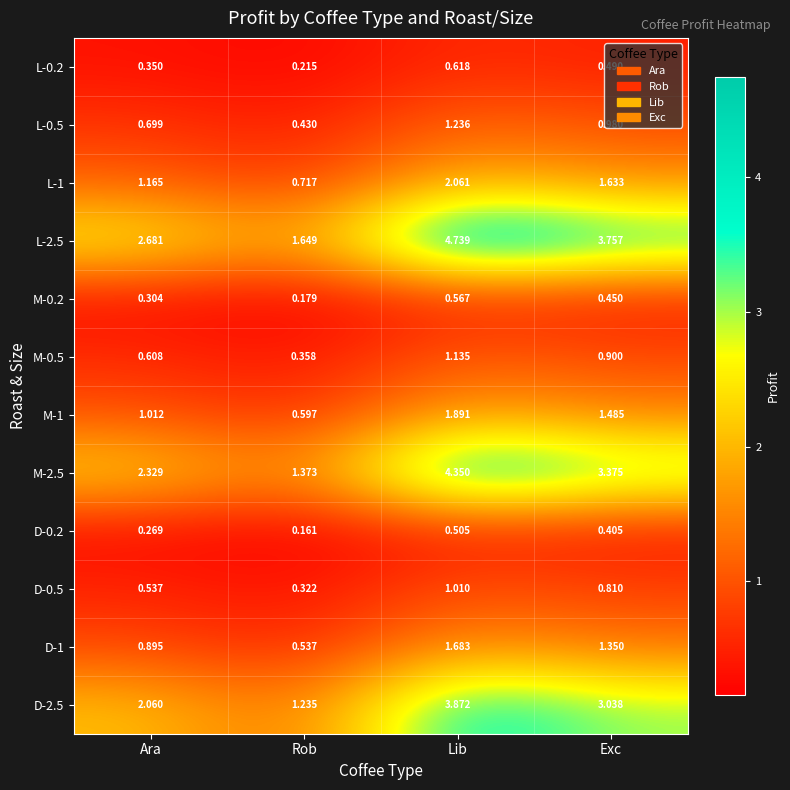

Where is L-0.5 nearest to the value 0?

Rob